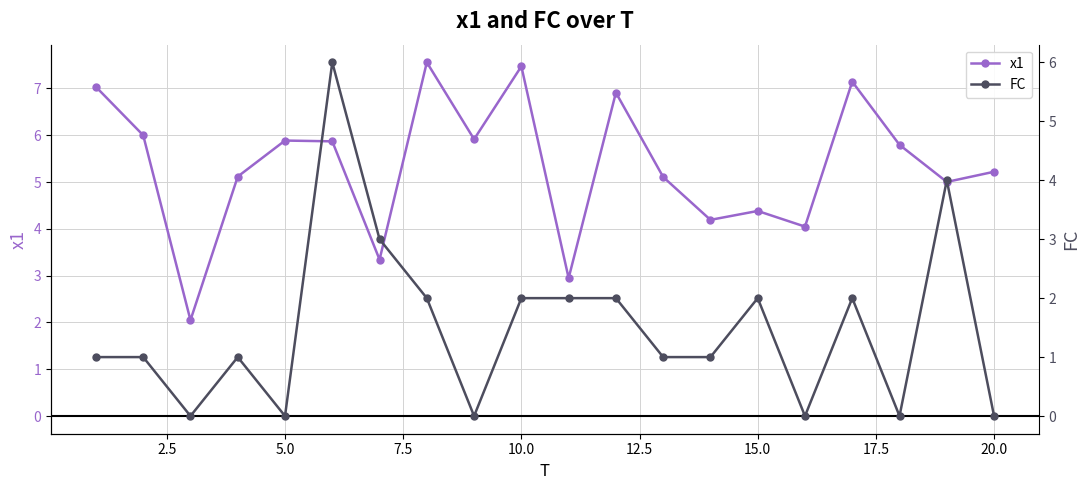

The value of x1 at 10.0 is 7.5. True or false?

True